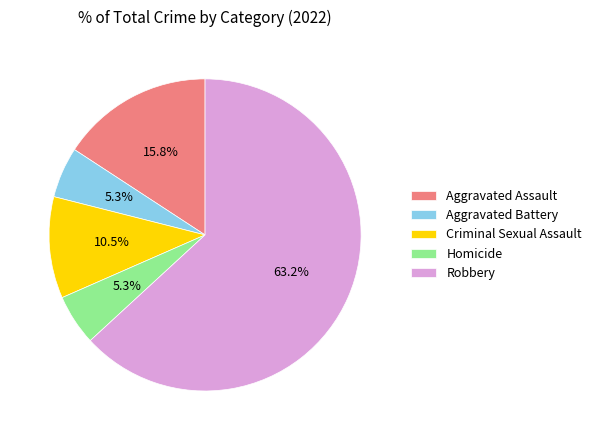

Which category has the biggest portion of the pie?

Robbery